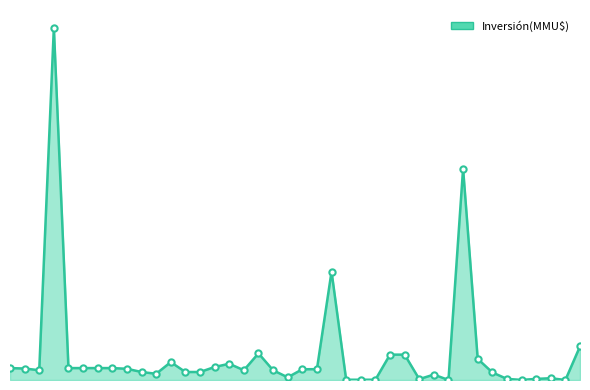

What is the maximum value shown in the chart?

325000